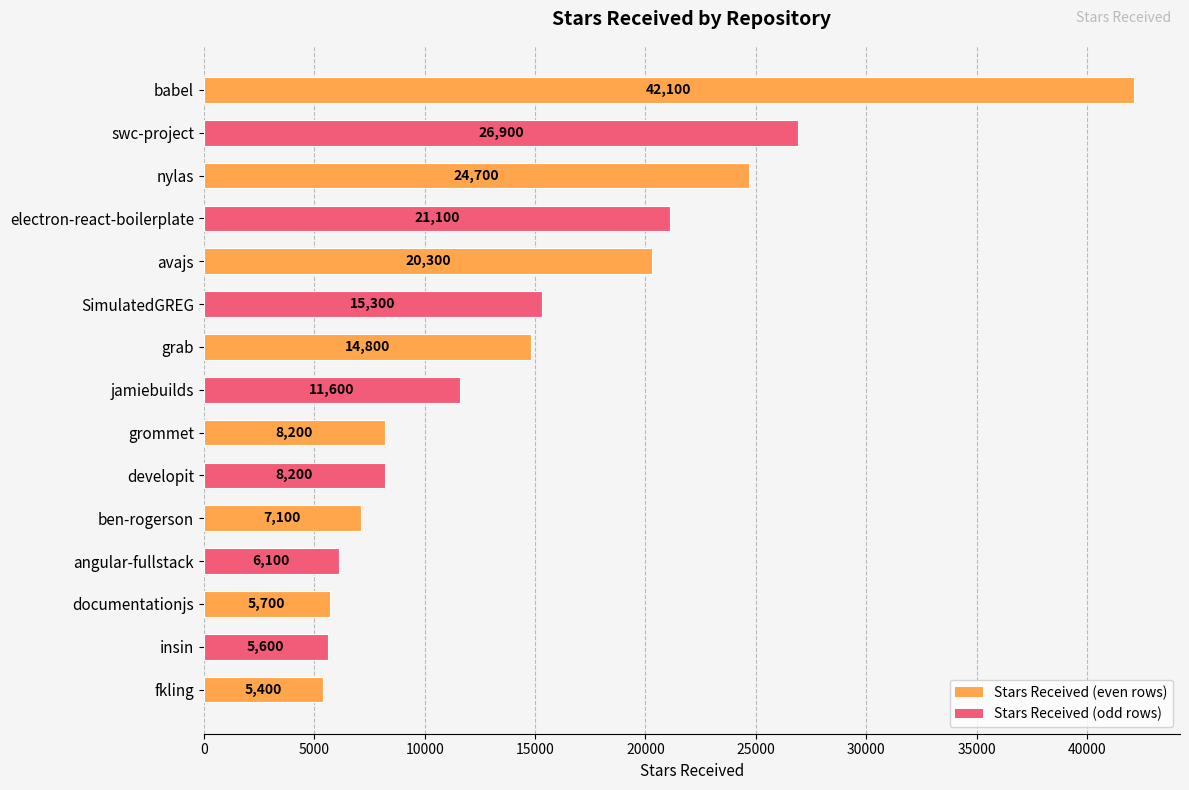

What is the difference between the maximum and minimum values?

36700